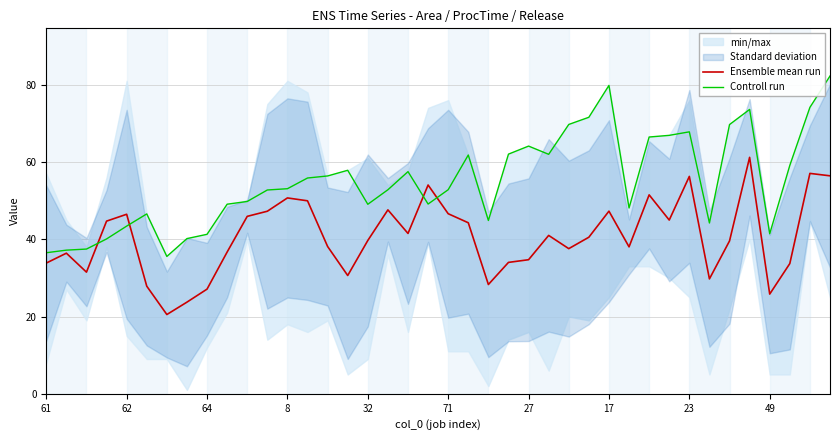

The Ensemble mean run series shows 58.1 at 61. True or false?

False